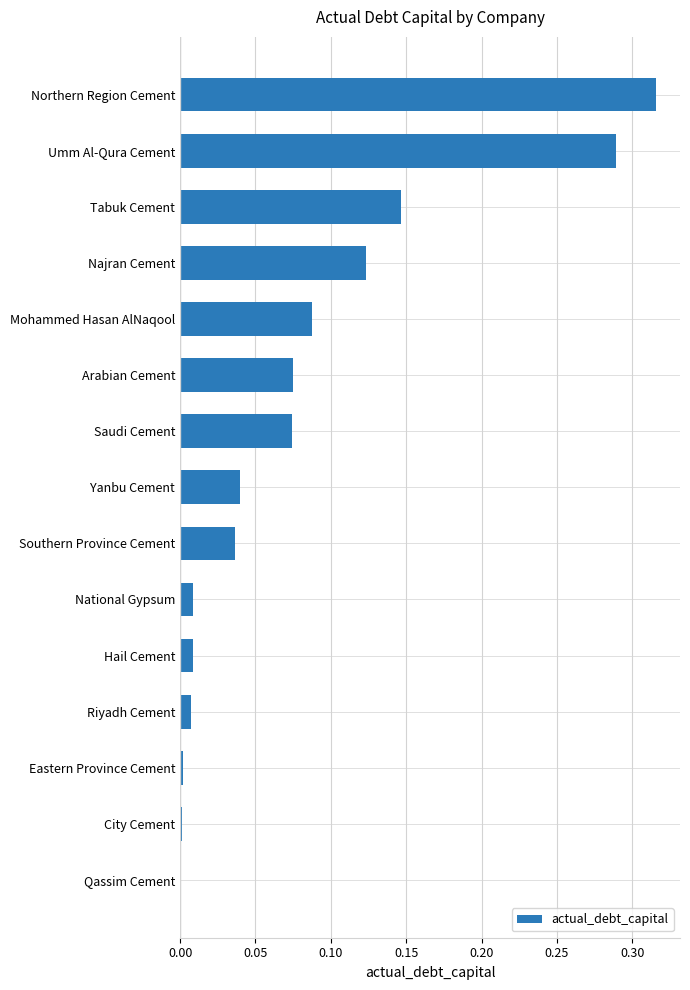

Which has a higher value, Umm Al-Qura Cement or Najran Cement?

Umm Al-Qura Cement